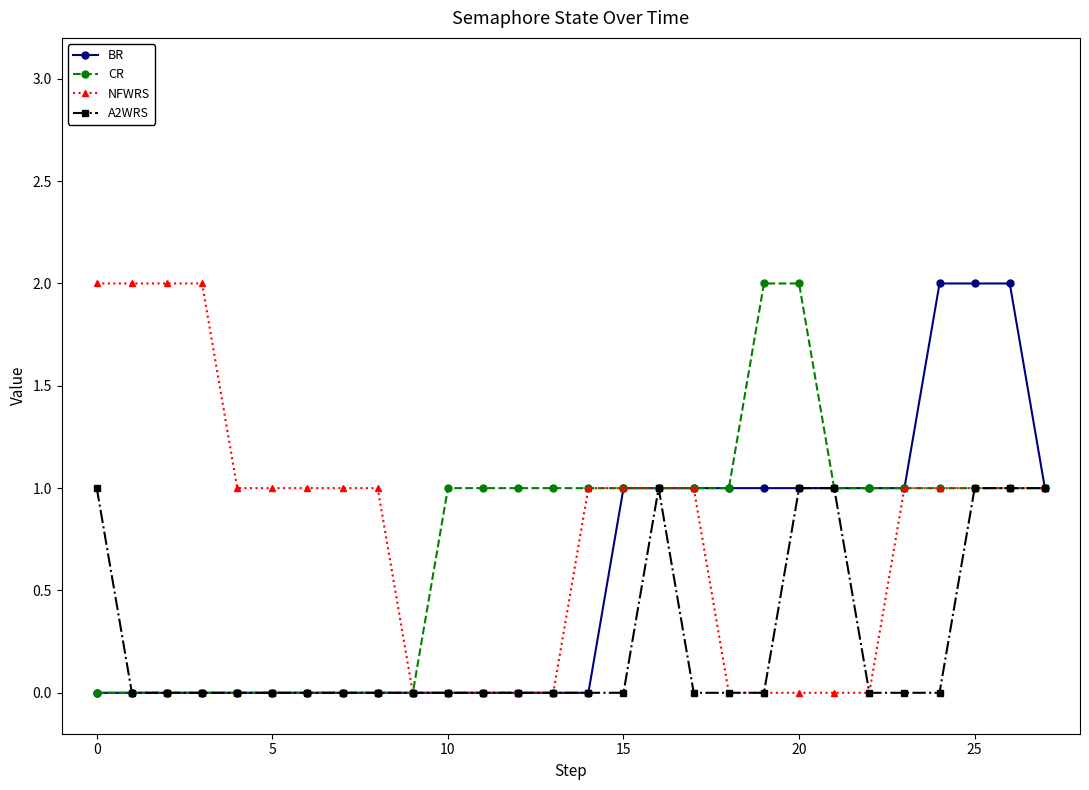

What is the difference between the second highest and second lowest values in the BR series?

2